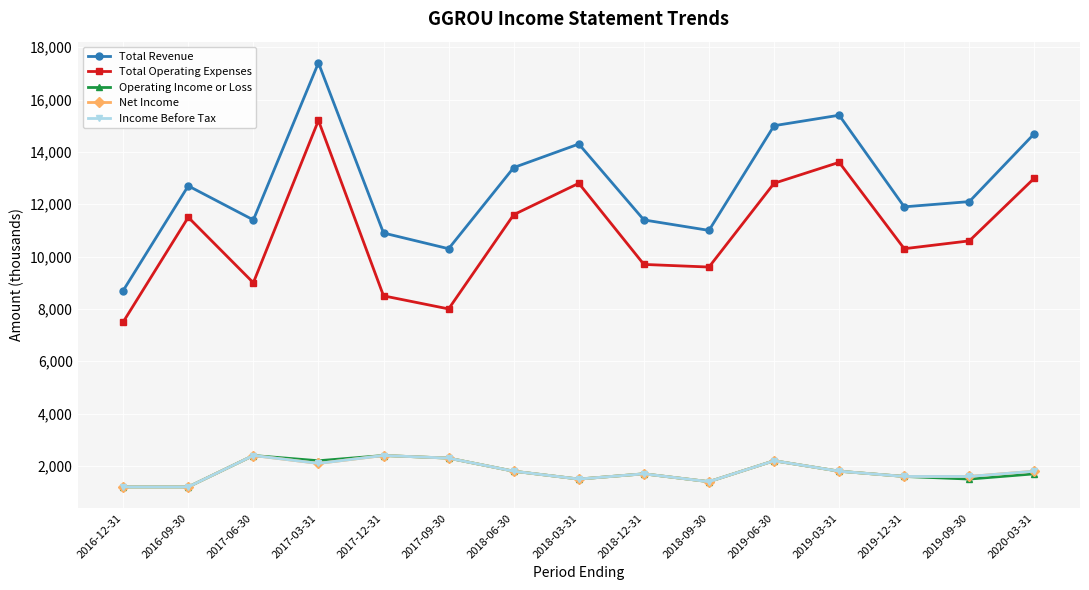

What is the average value of the Net Income series?

1800